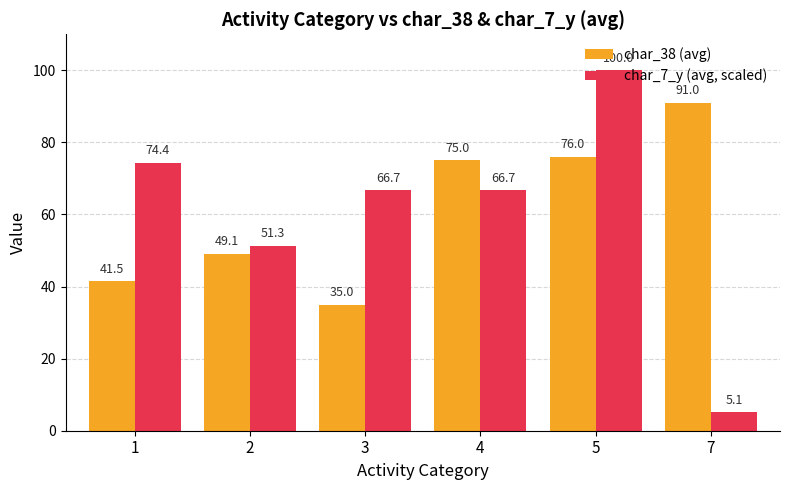

Which category has the highest value in the char_38 (avg) series?

7